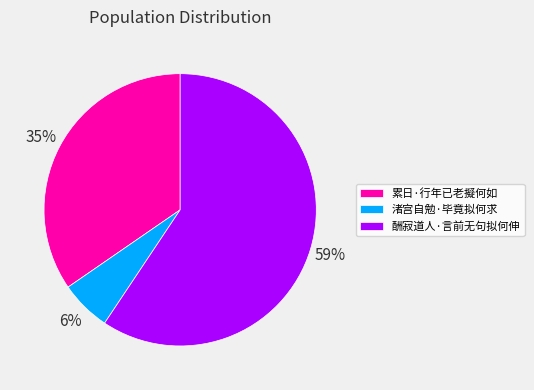

To the nearest percent, what is the average slice percentage?

33%